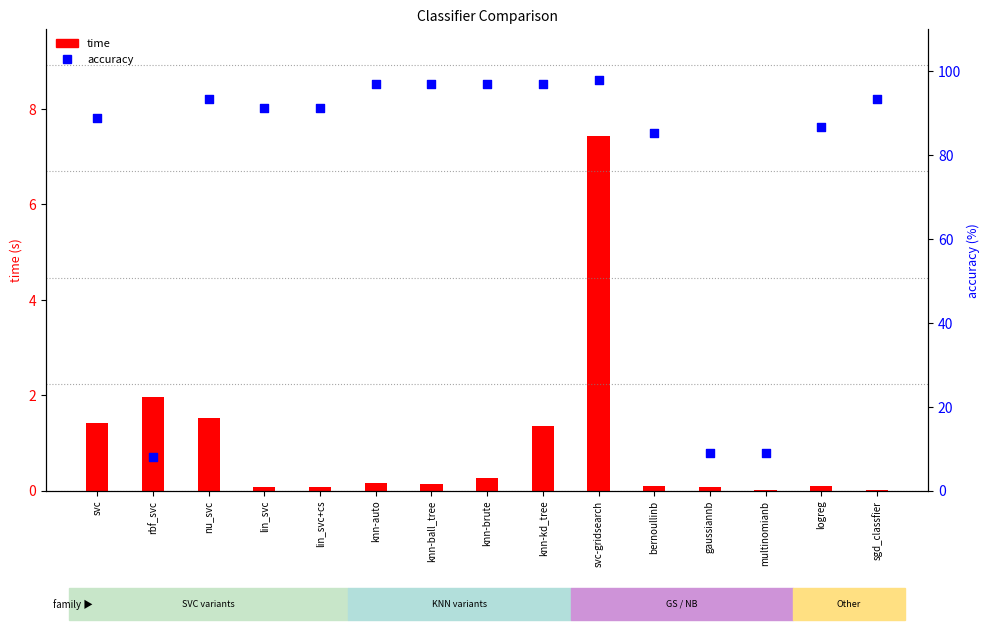

Which series has the largest total across all categories?

accuracy